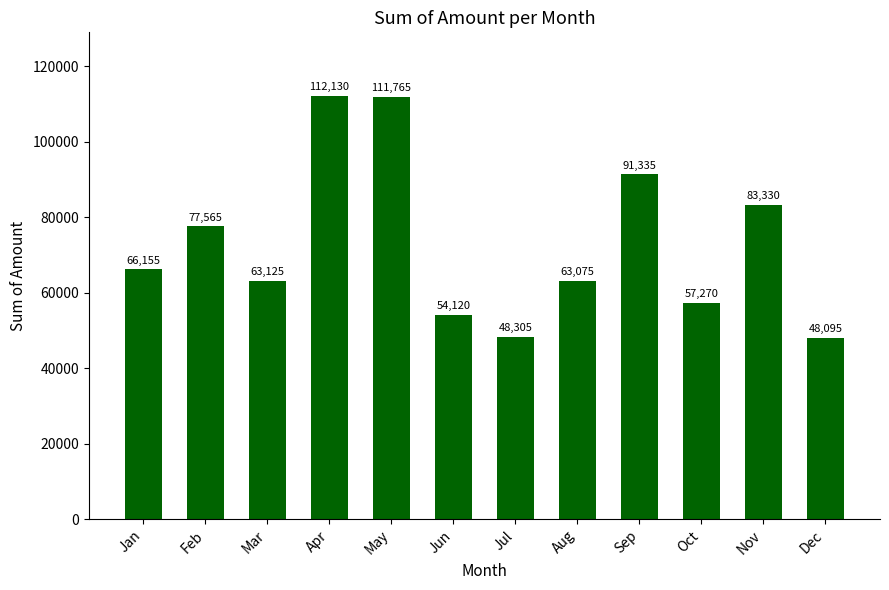

Is it true that the value at Sep is 47573?

False